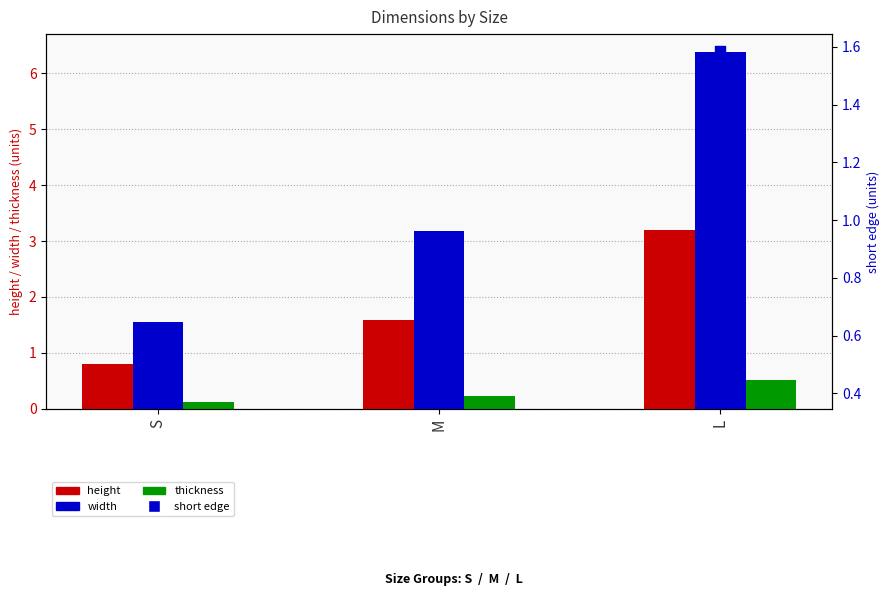

Is the value of short edge at S greater than the value of width at S?

No